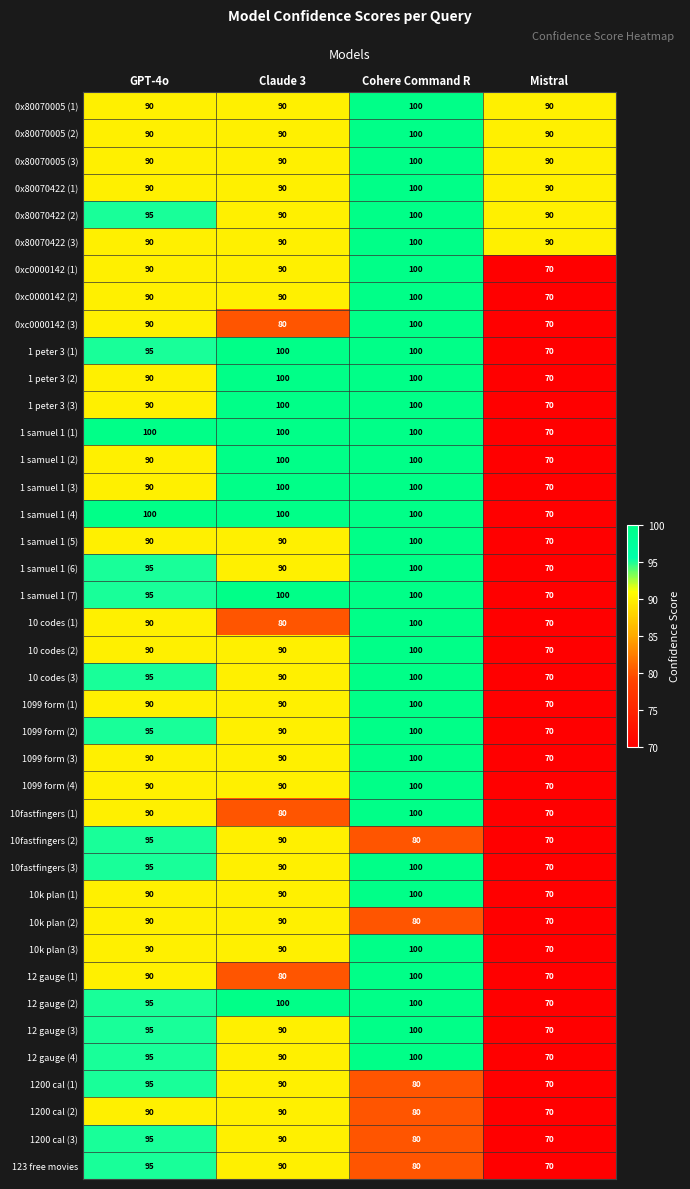

What is the sum of the 0x80070422 (1) values at Claude 3 and Mistral?

180